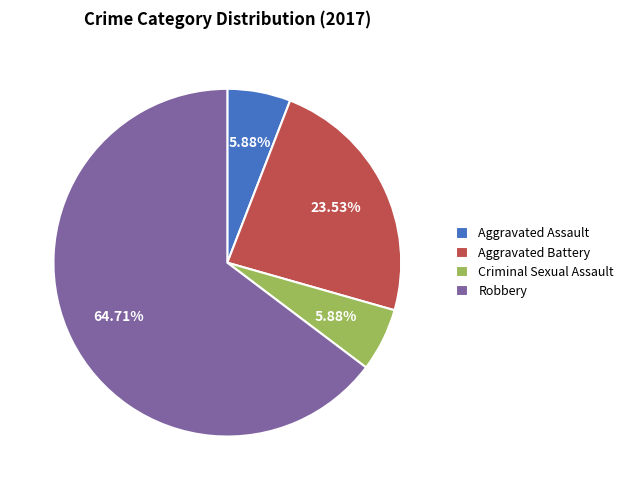

What is the largest slice in the pie chart?

Robbery